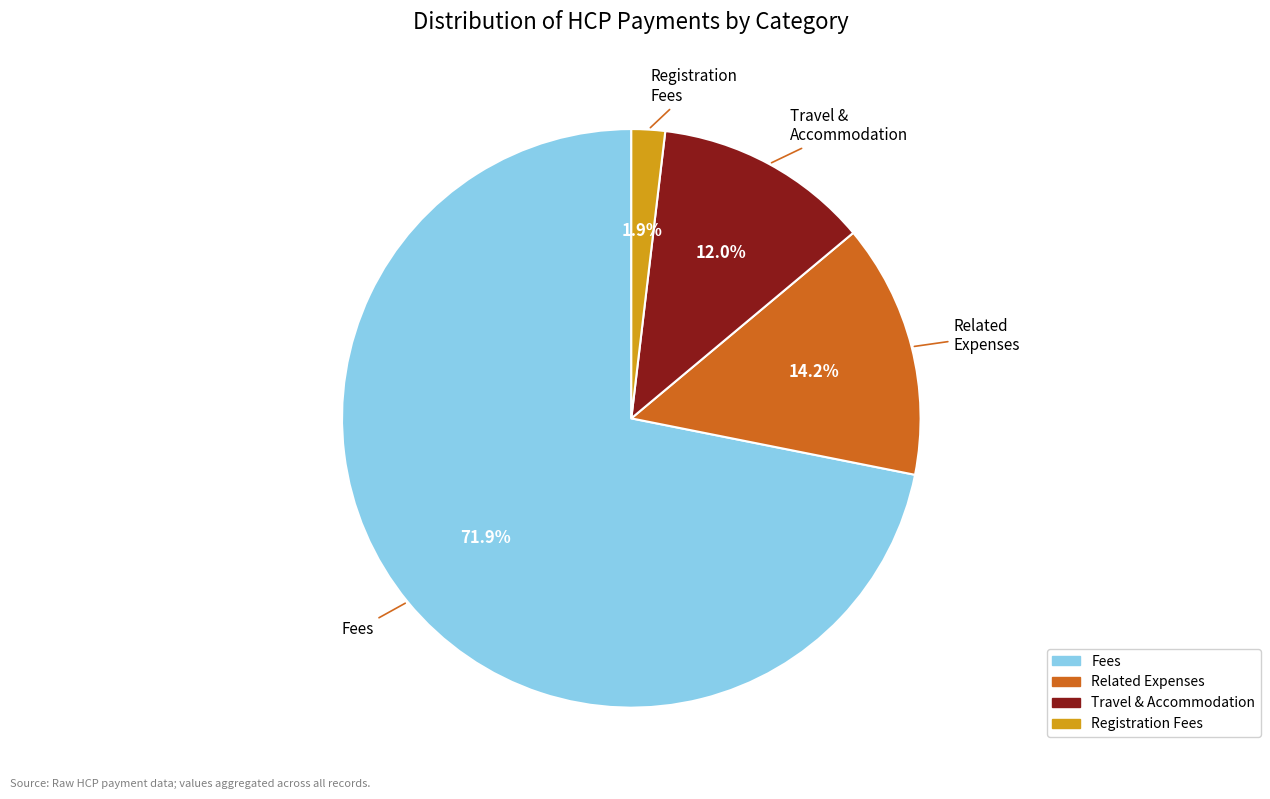

Is there a majority slice in this chart?

Yes